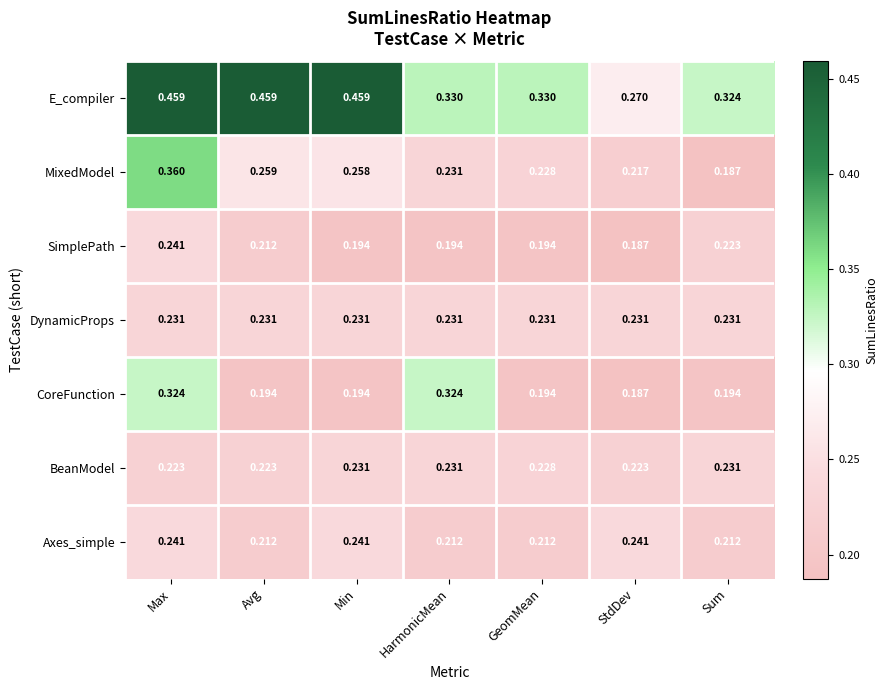

Which category has the highest value in the SimplePath series?

Max